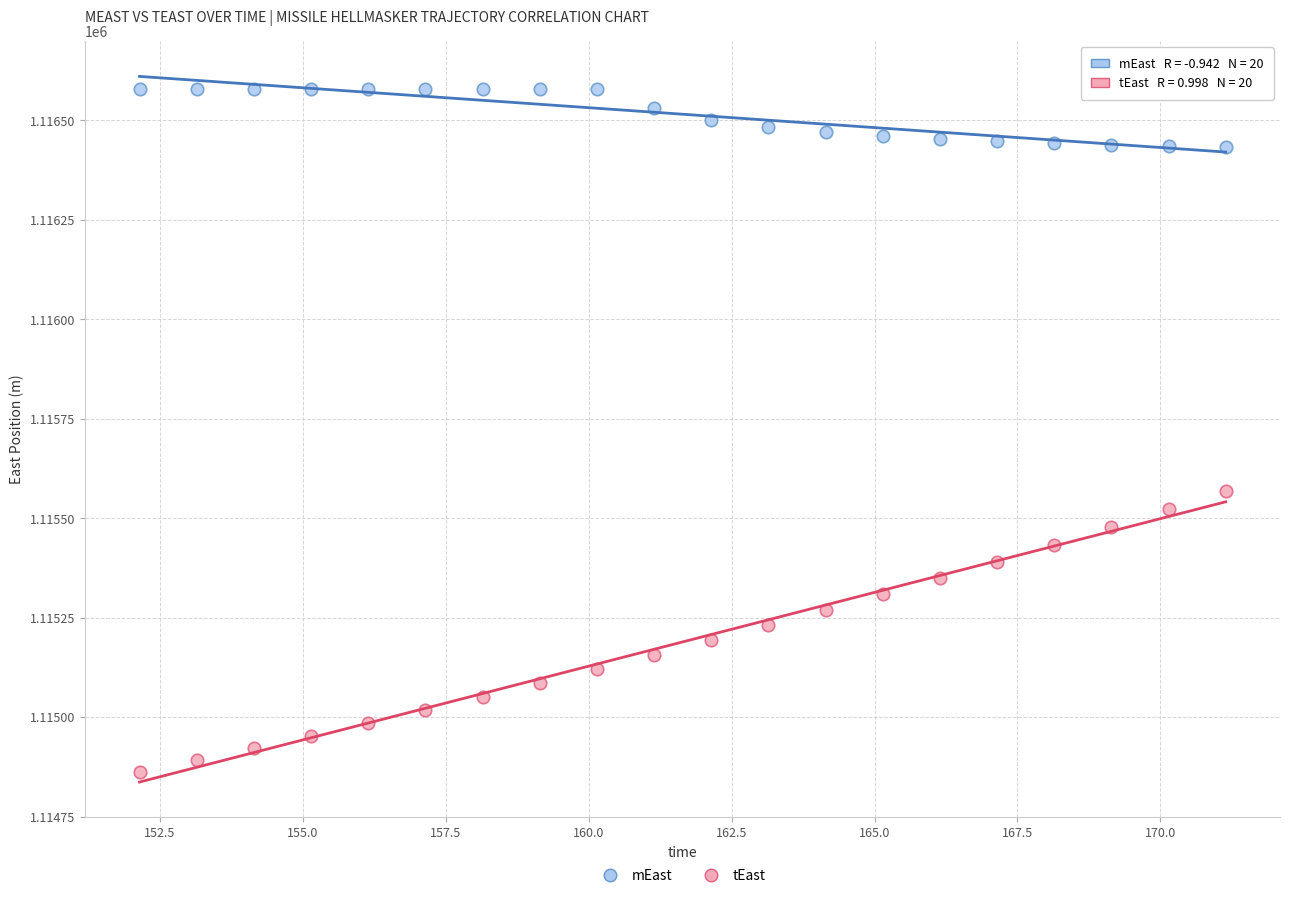

What are all the series names shown in the legend?

mEast, tEast